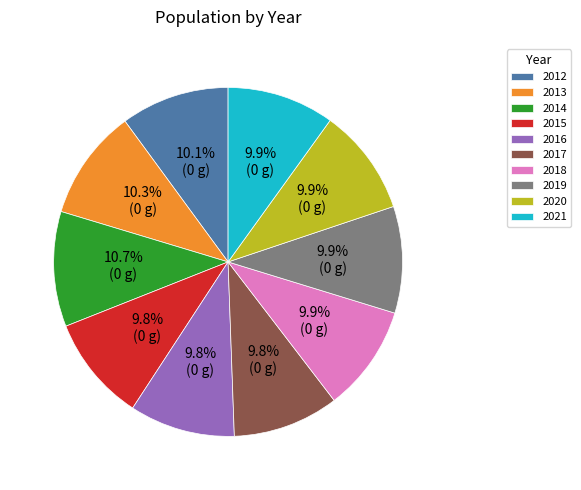

To the nearest percent, what is the average slice percentage?

10%